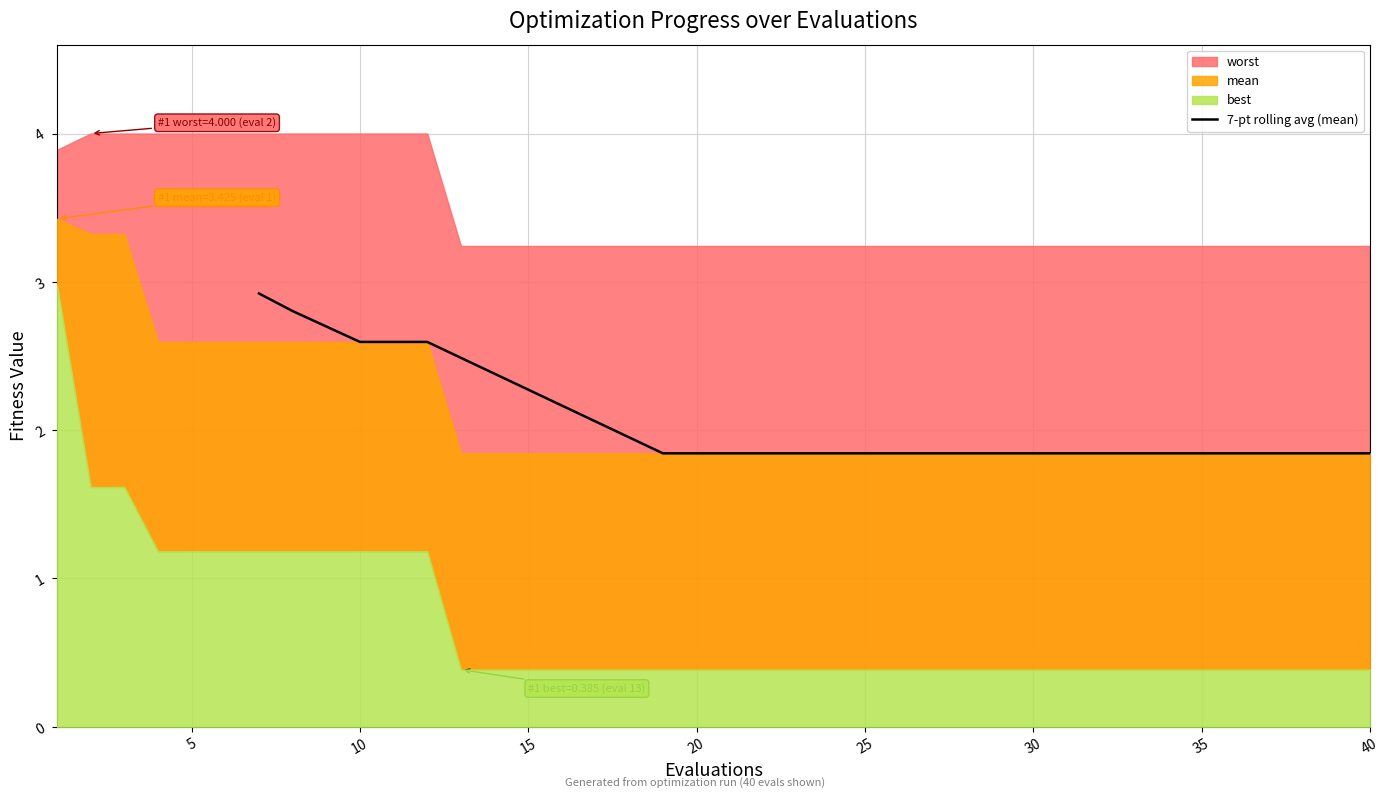

Is it true that 7-pt rolling avg (mean) equals 1.2 at 40?

False